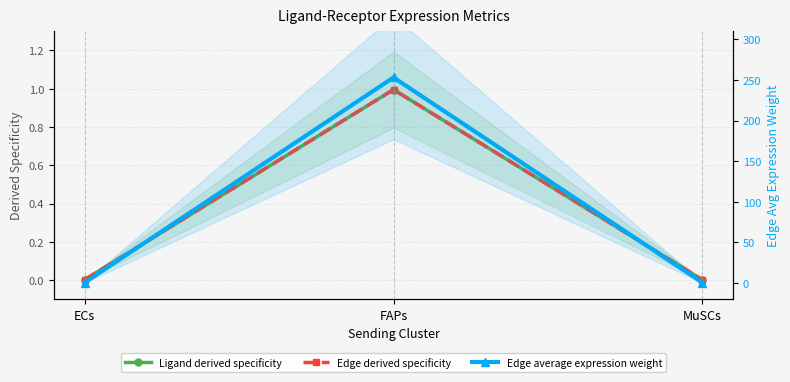

Which series has the widest spread of values?

Edge average expression weight